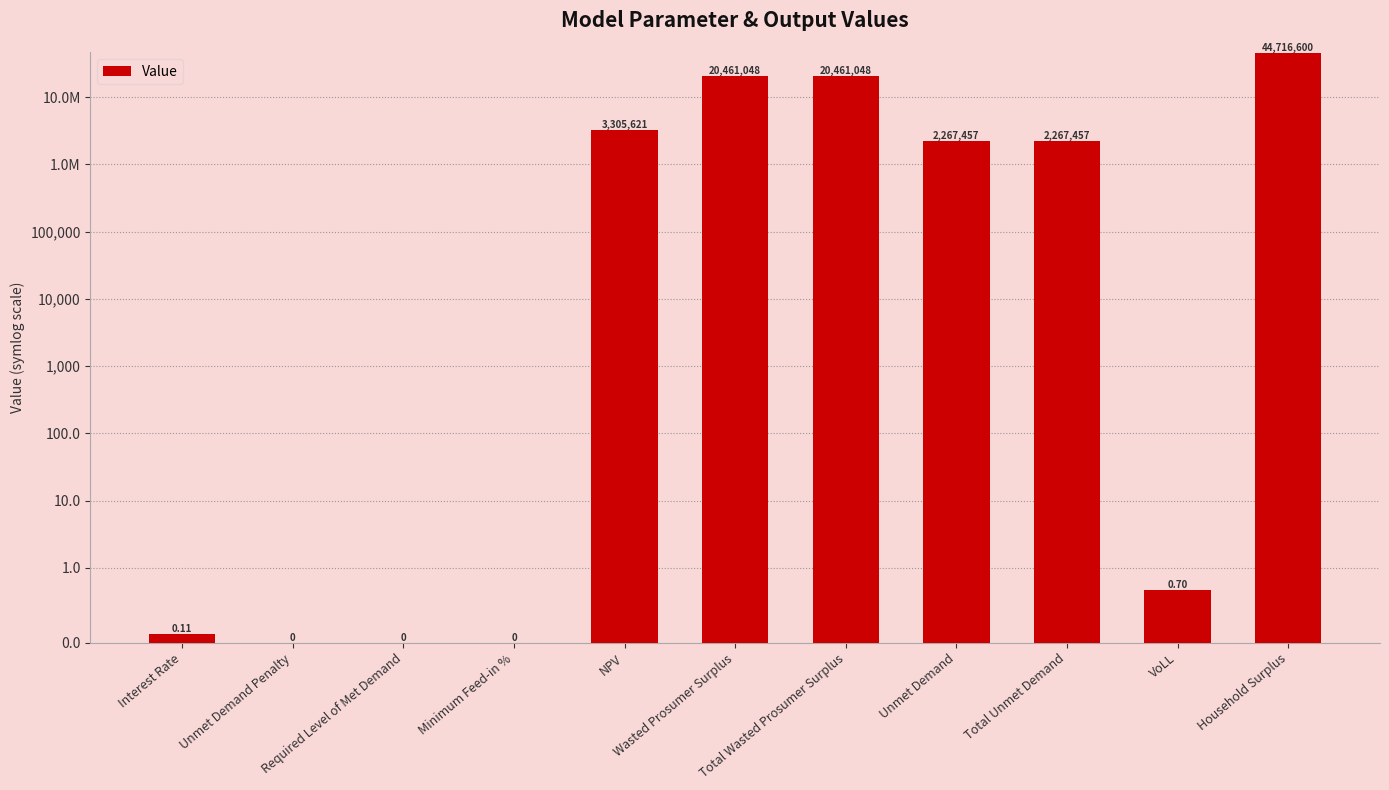

How many values are below 2267457?

5